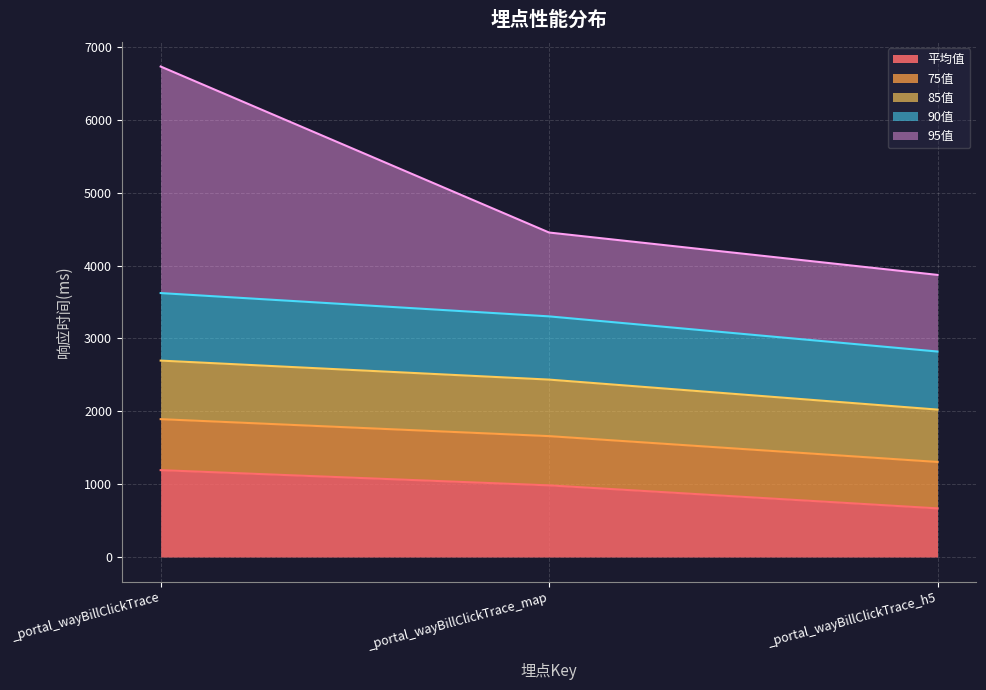

At which category is the sum across all series the highest?

_portal_wayBillClickTrace